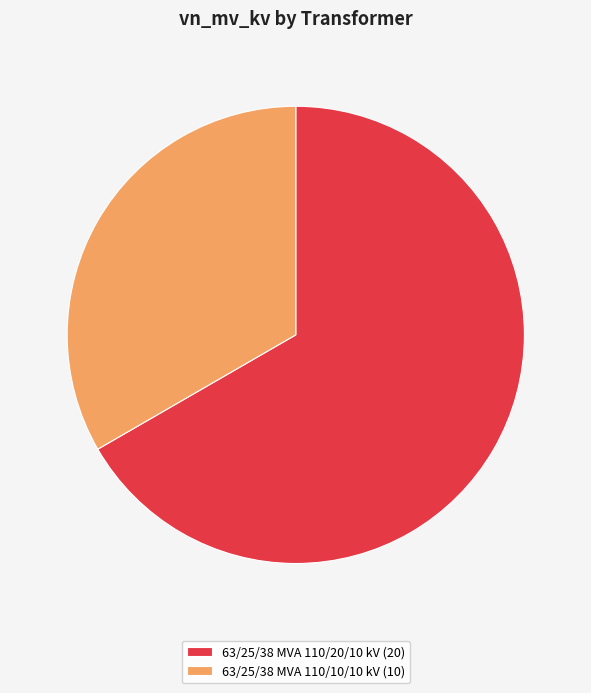

The 63/25/38 MVA 110/10/10 kV slice represents 33% of the pie. True or false?

True